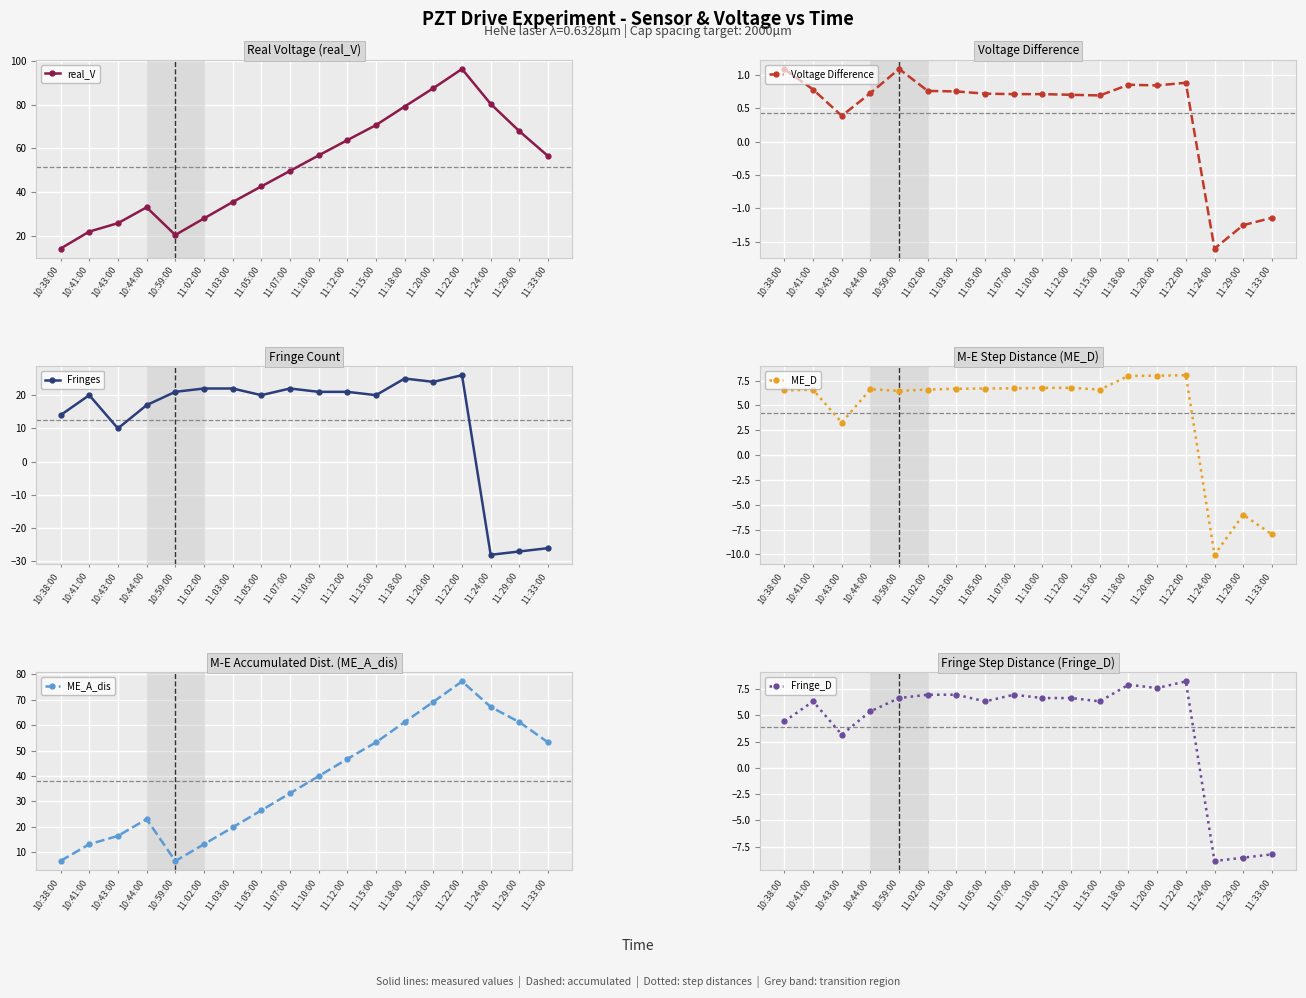

List the labels in order of Fringe_D value, smallest first.

11:24:00, 11:29:00, 11:33:00, 10:43:00, 10:38:00, 10:44:00, 10:41:00, 11:05:00, 11:15:00, 10:59:00, 11:10:00, 11:12:00, 11:02:00, 11:03:00, 11:07:00, 11:20:00, 11:18:00, 11:22:00